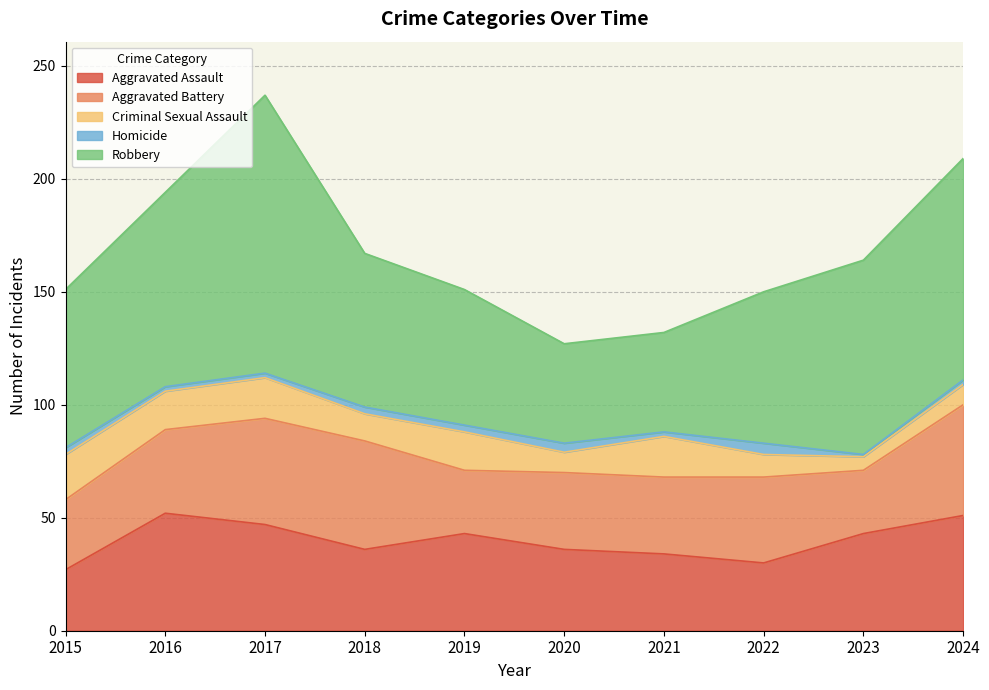

How many series are shown in this chart?

5